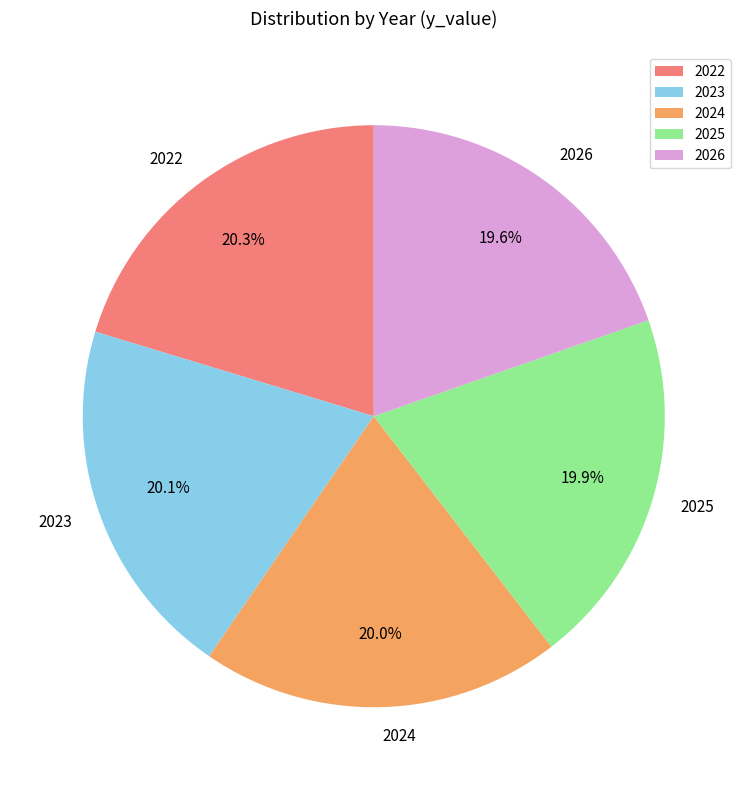

Count the number of slices in the pie.

5